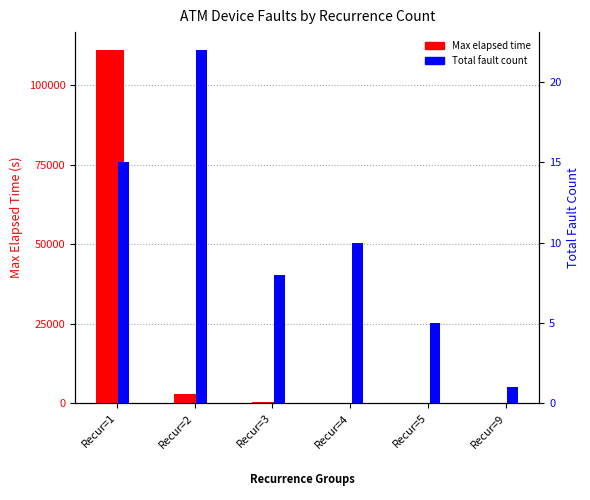

What is the spread (max minus min) of values at Recur=9?

1